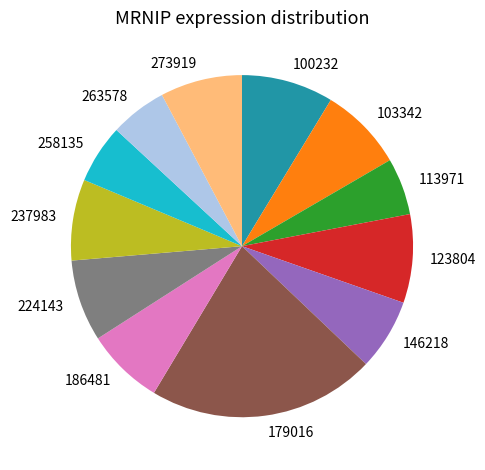

What is the largest slice in the pie chart?

179016